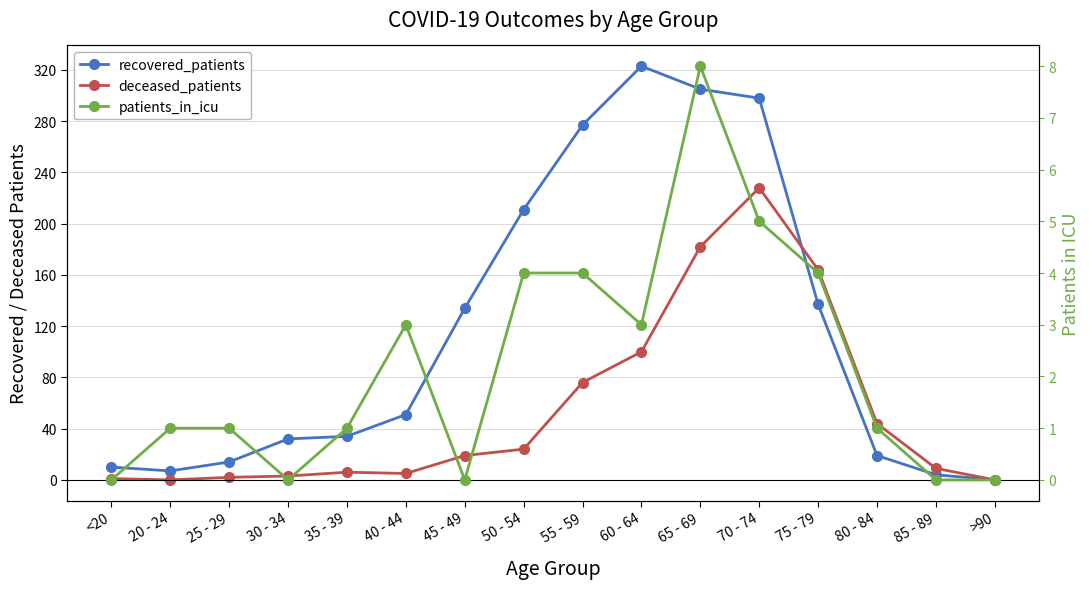

What is the greatest value displayed?

323